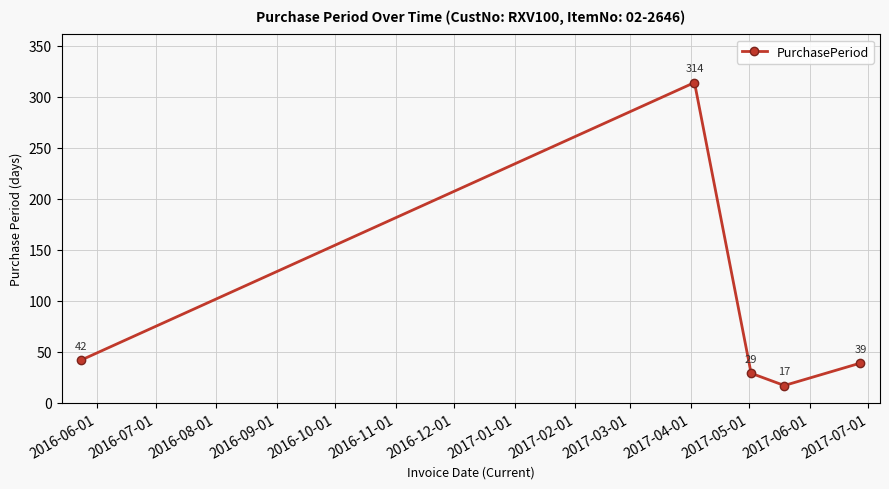

How many series are shown in this chart?

1